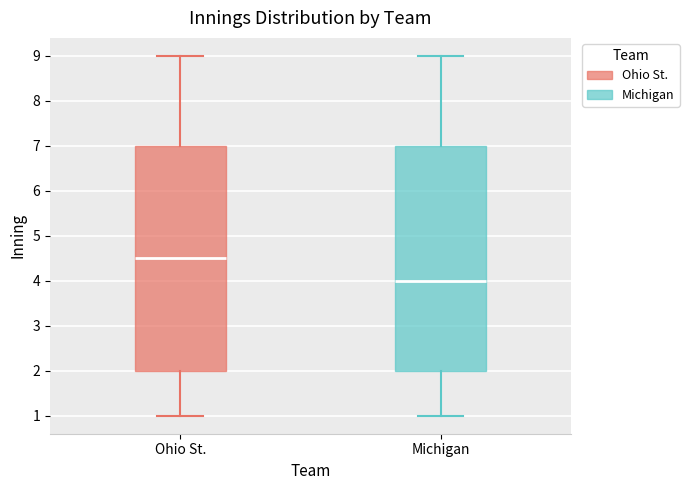

Which box has the lowest median line?

Michigan